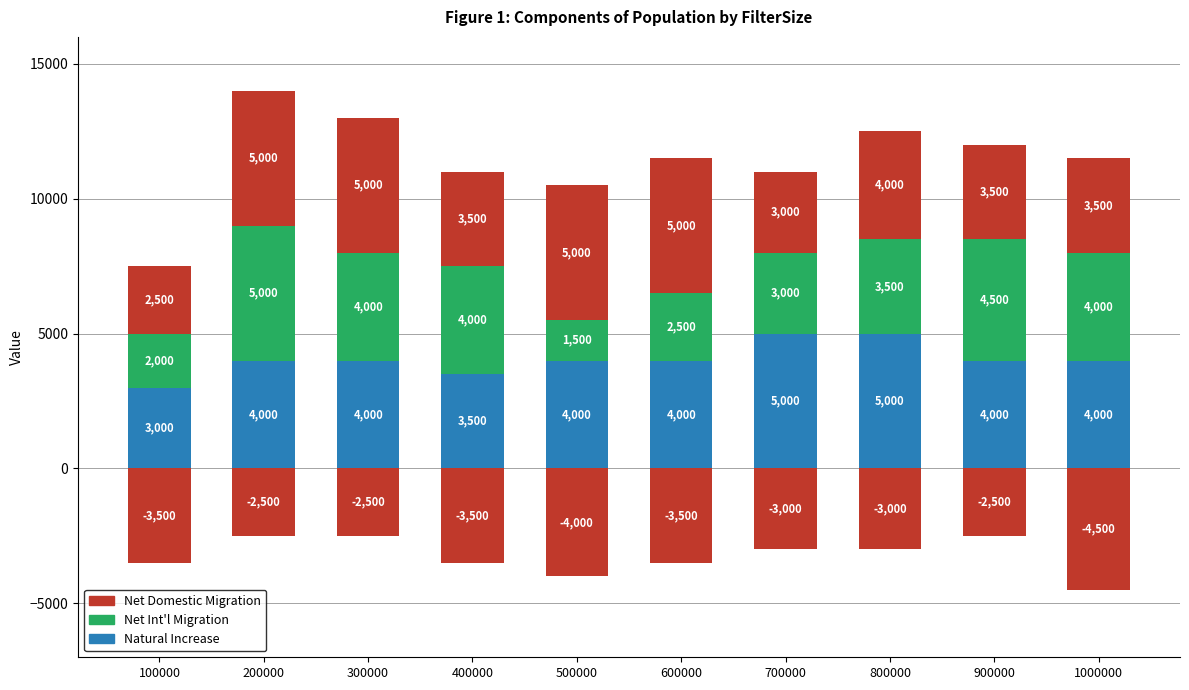

What is the sum of all Net Int'l Migration values?

34000